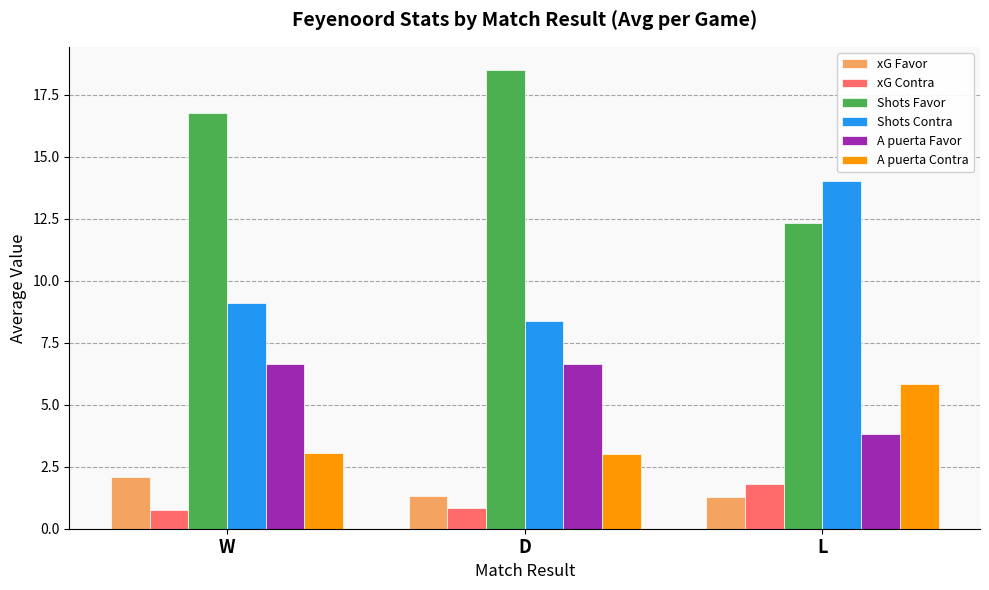

Is it true that Shots Favor equals 16.8 at W?

True